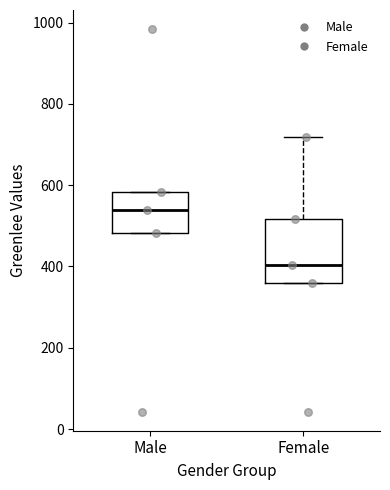

Reading left to right, read every box against the y-axis: the position of its median line, the range the box covers, and the ends of its whiskers. The values are not printed on the chart, so give them approximately, as read against the axis.

Male: median 540, box 480 to 580, whiskers 480 to 580
Female: median 400, box 360 to 520, whiskers 360 to 720